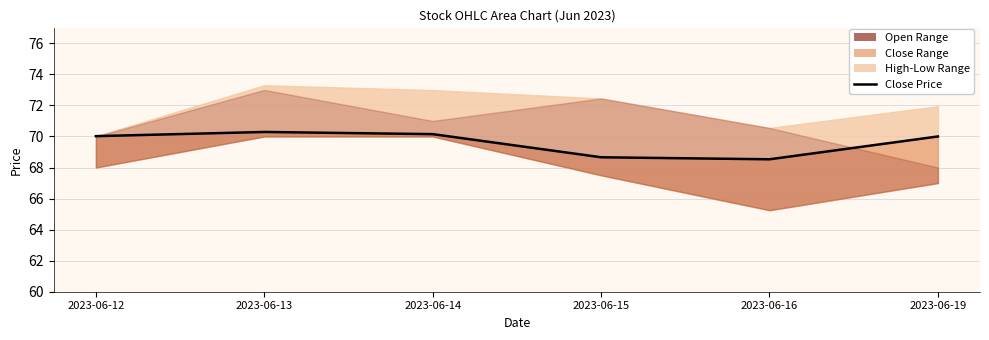

How many data points are less than 70?

2